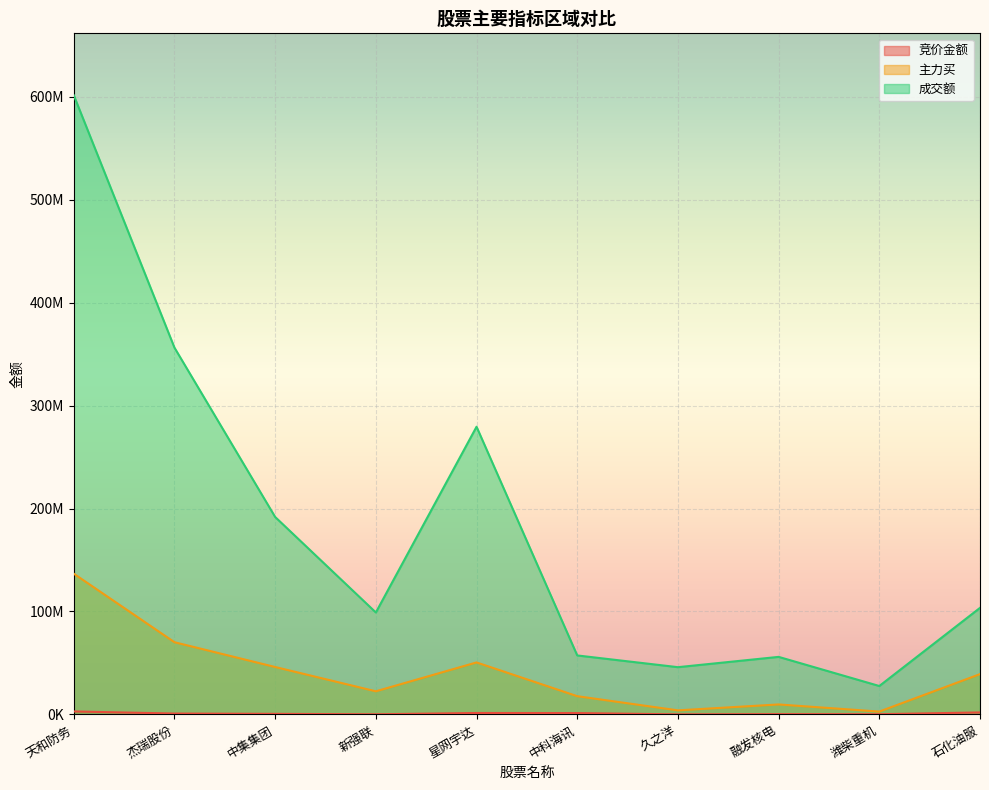

Is it true that 成交额 equals 55927811 at 融发核电?

True